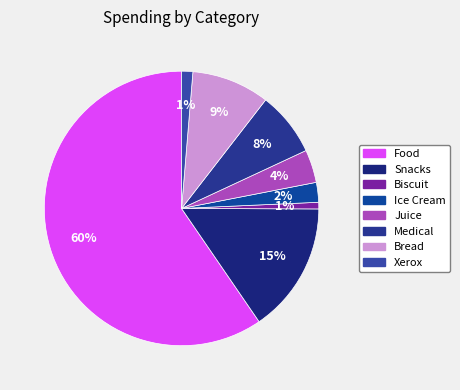

What is the ratio of the value at Food to the value at Bread?

6.5